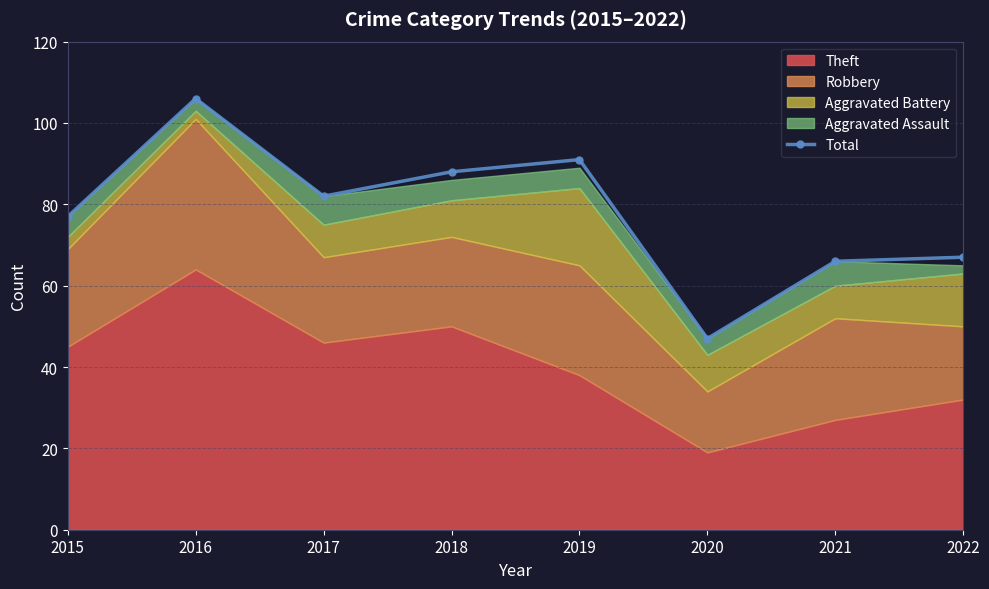

Reading left to right, list all the values displayed in this chart.

77	106	82	88	91	47	66	67